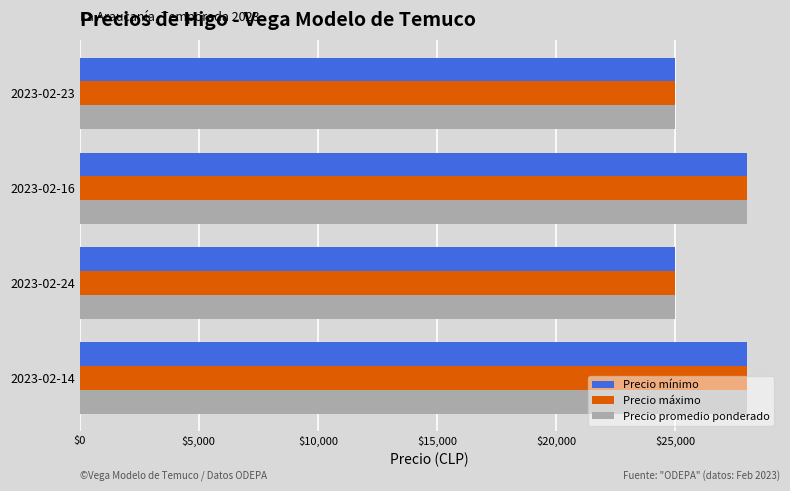

The value of Precio máximo at 2023-02-23 is 6798. True or false?

False